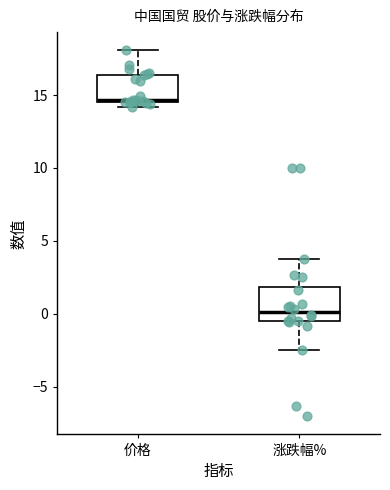

Which box's median line is the lowest?

涨跌幅%